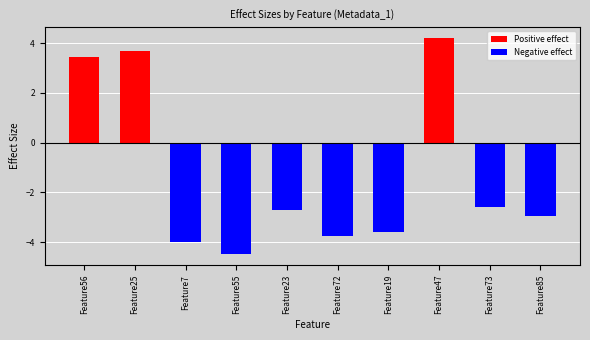

Reading left to right, what are all the values shown in this chart?

Positive effect: Feature56=3.5	Feature25=3.7	Feature7=0.0	Feature55=0.0	Feature23=0.0	Feature72=0.0	Feature19=0.0	Feature47=4.2	Feature73=0.0	Feature85=0.0
Negative effect: Feature56=0.0	Feature25=0.0	Feature7=-4.0	Feature55=-4.5	Feature23=-2.7	Feature72=-3.7	Feature19=-3.6	Feature47=0.0	Feature73=-2.6	Feature85=-3.0